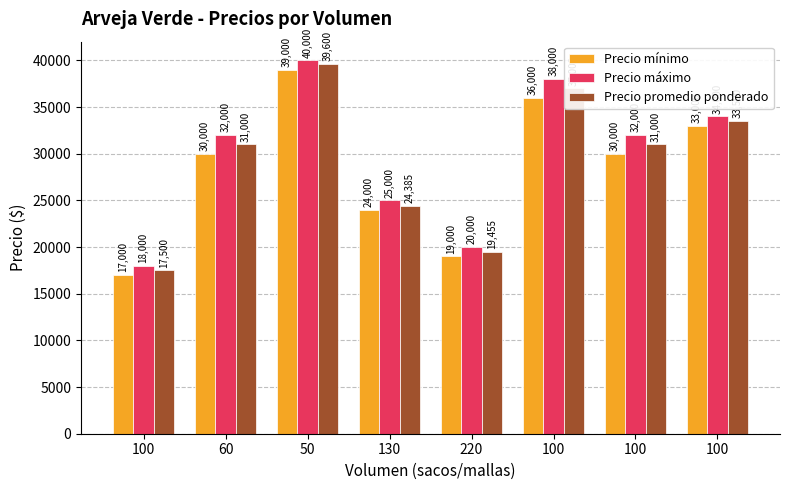

What is the label of the 2nd bar from the right?

100